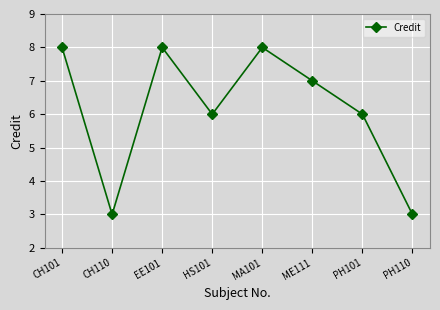

Where is the first local minimum?

CH110